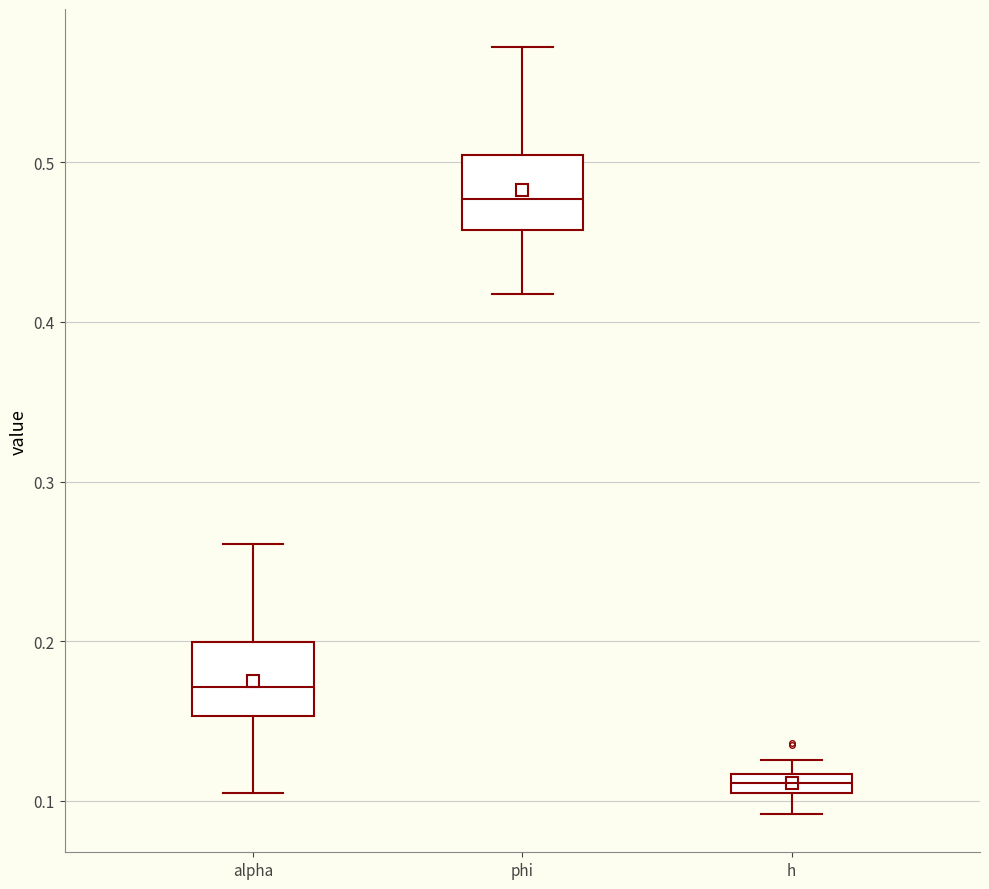

Where is the upper edge of the box for alpha on the y-axis? The values are not printed on the chart, so give them approximately, as read against the axis.

0.20